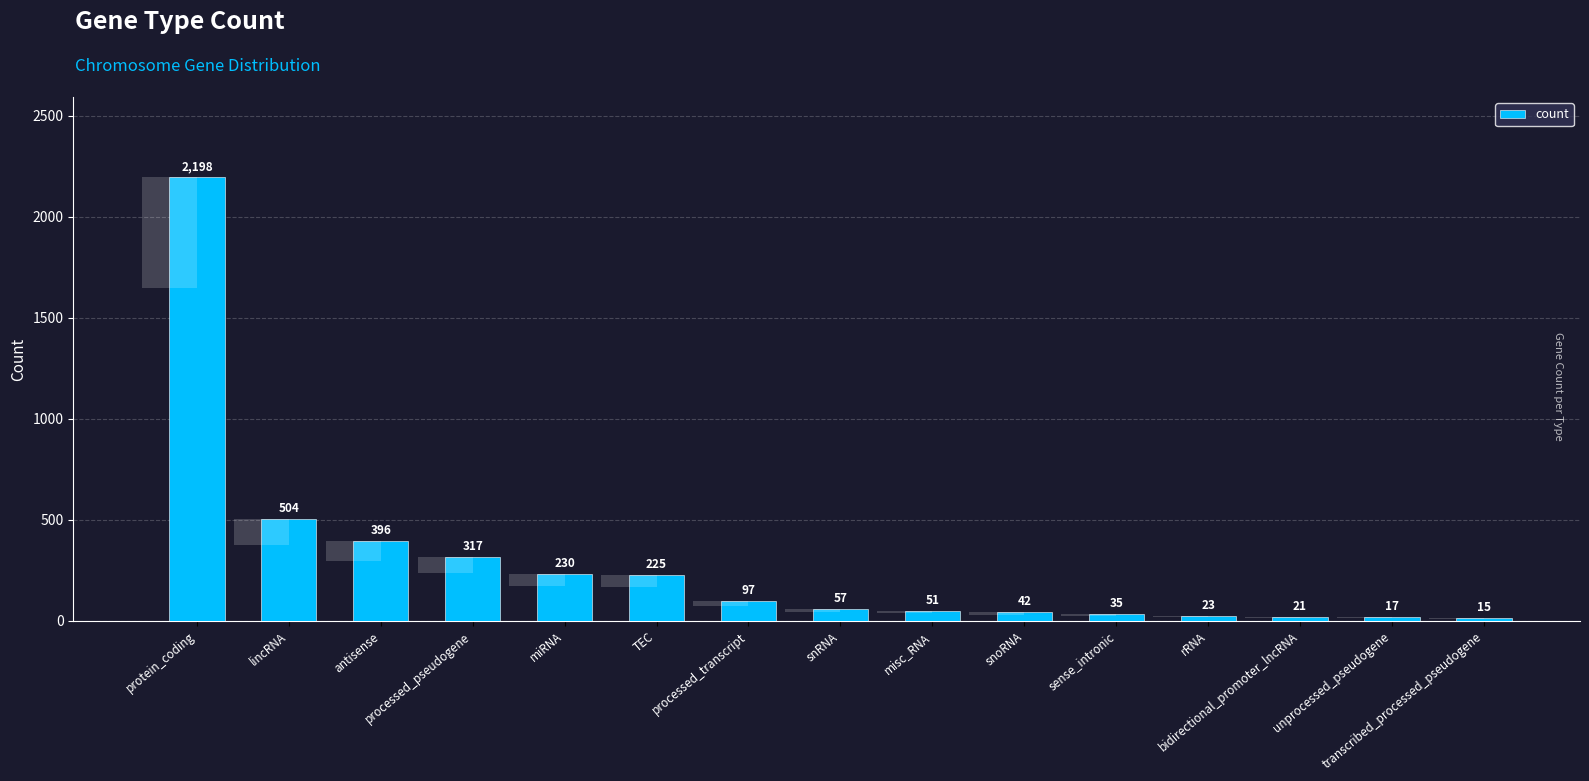

What is the sum of all values?

4228